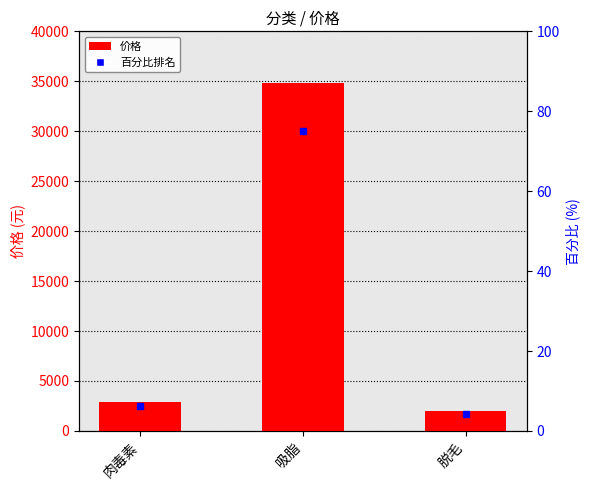

Where does the data first go above 2880?

吸脂